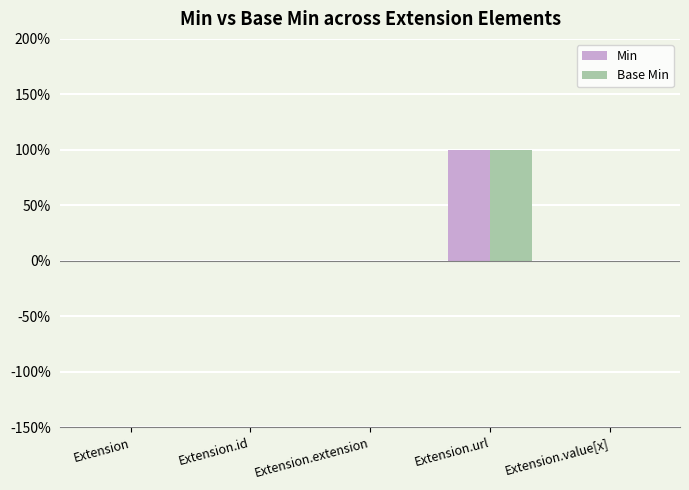

Reading right to left, transcribe all the data shown in this chart.

Min: 0	1	0	0	0
Base Min: 0	1	0	0	0